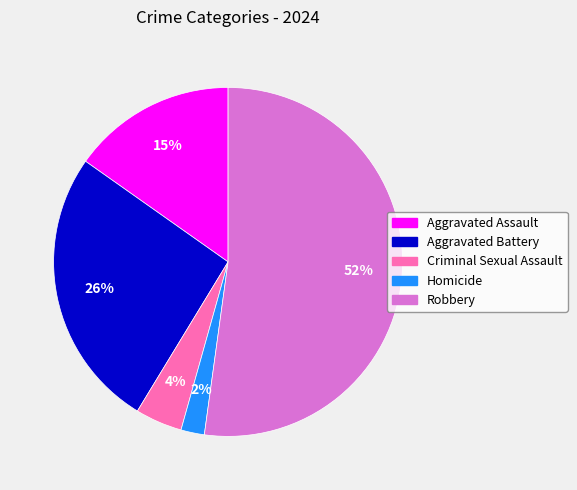

Rank the categories by value from lowest to highest.

Homicide, Criminal Sexual Assault, Aggravated Assault, Aggravated Battery, Robbery